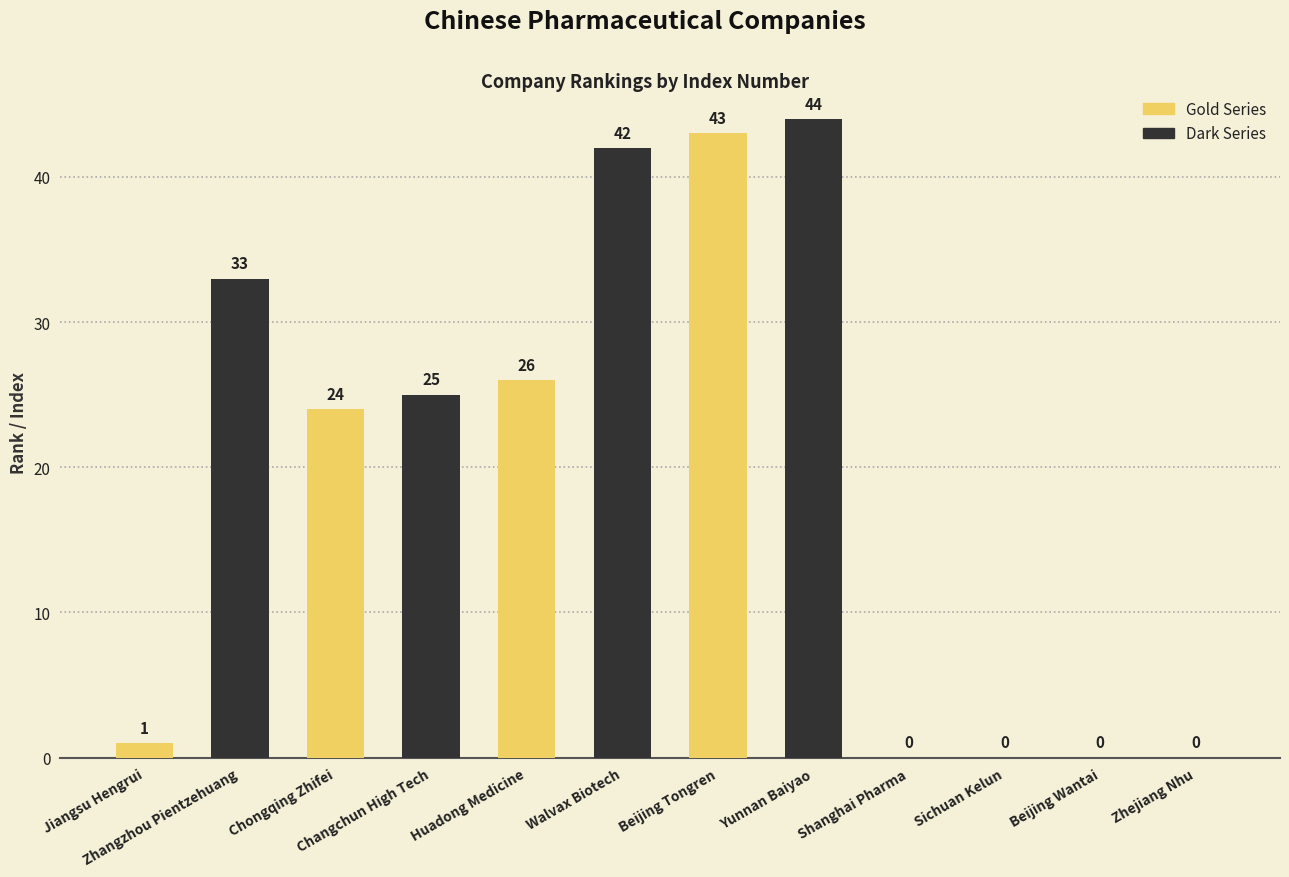

How many values in Dark Series are above zero?

4